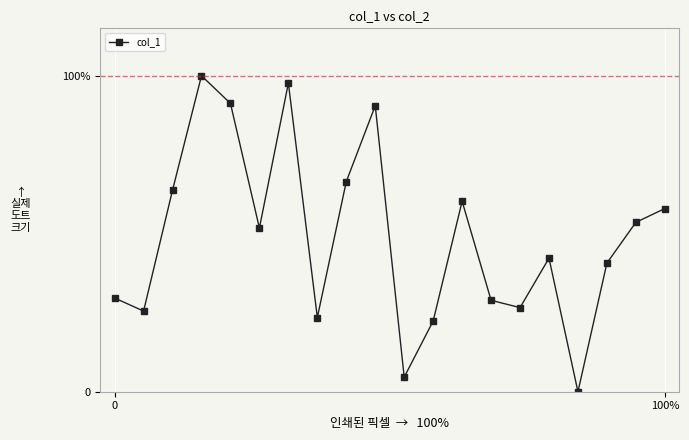

What is the label of the 15th point from the left?

14